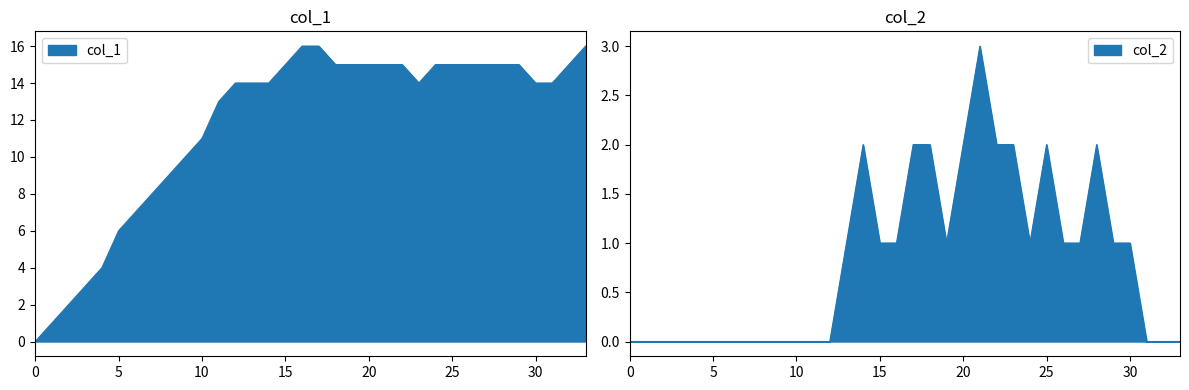

How many lines are shown in the chart?

2